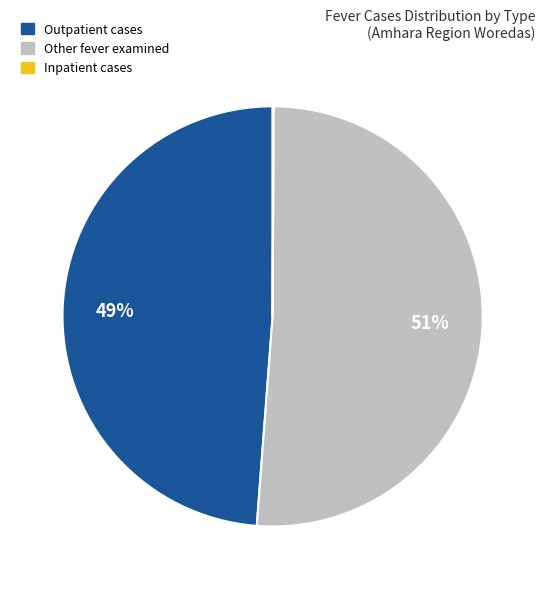

To the nearest percent, what is the average slice percentage?

33%